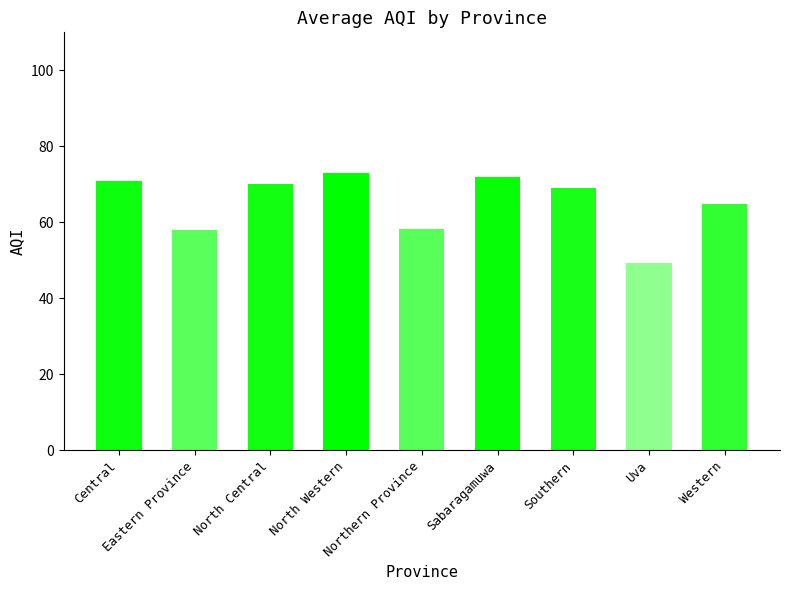

What is the smallest value displayed?

49.3